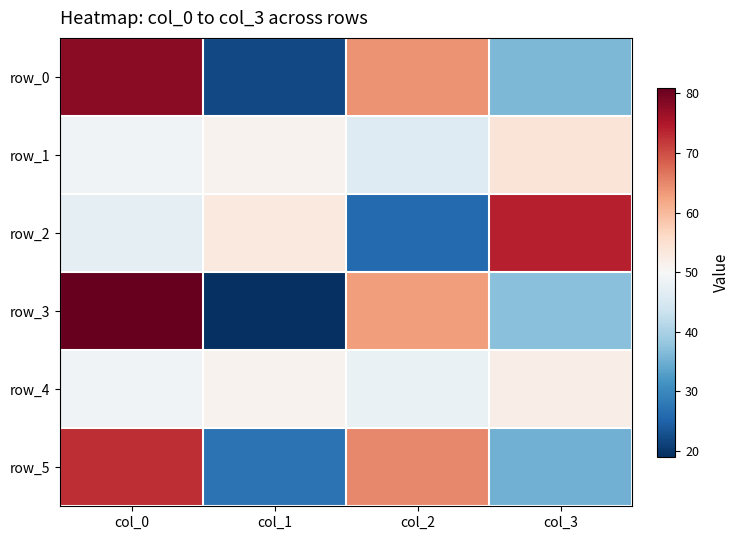

Which has a higher value, col_2 or col_0?

col_0